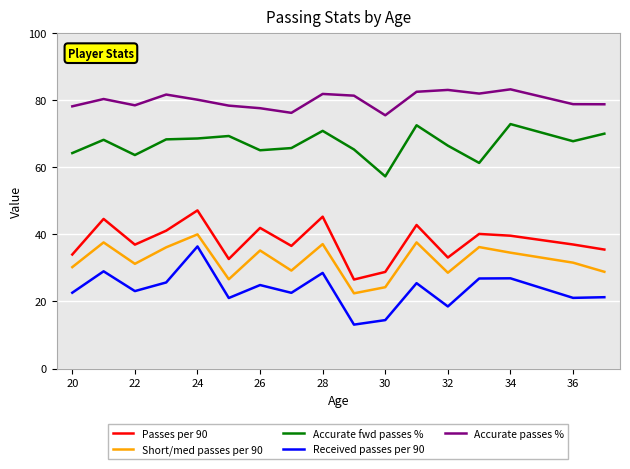

What is the difference between the maximum and minimum values in the Passes per 90 series?

20.6